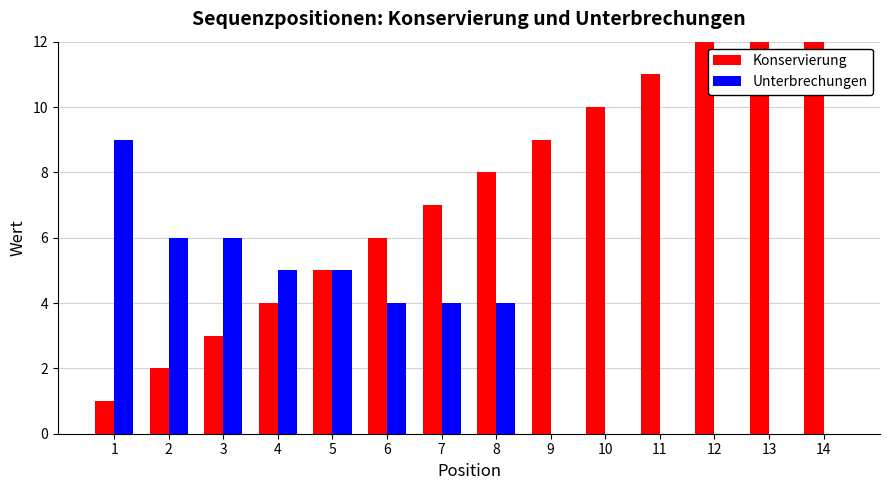

At how many categories does at least one series exceed 3?

14